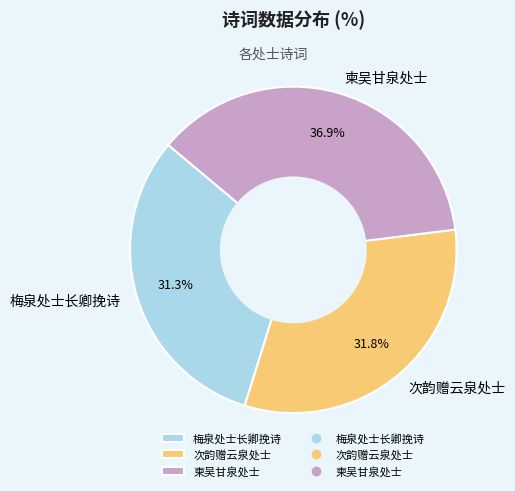

Rank the categories by value from highest to lowest.

柬吴甘泉处士, 次韵赠云泉处士, 梅泉处士长卿挽诗